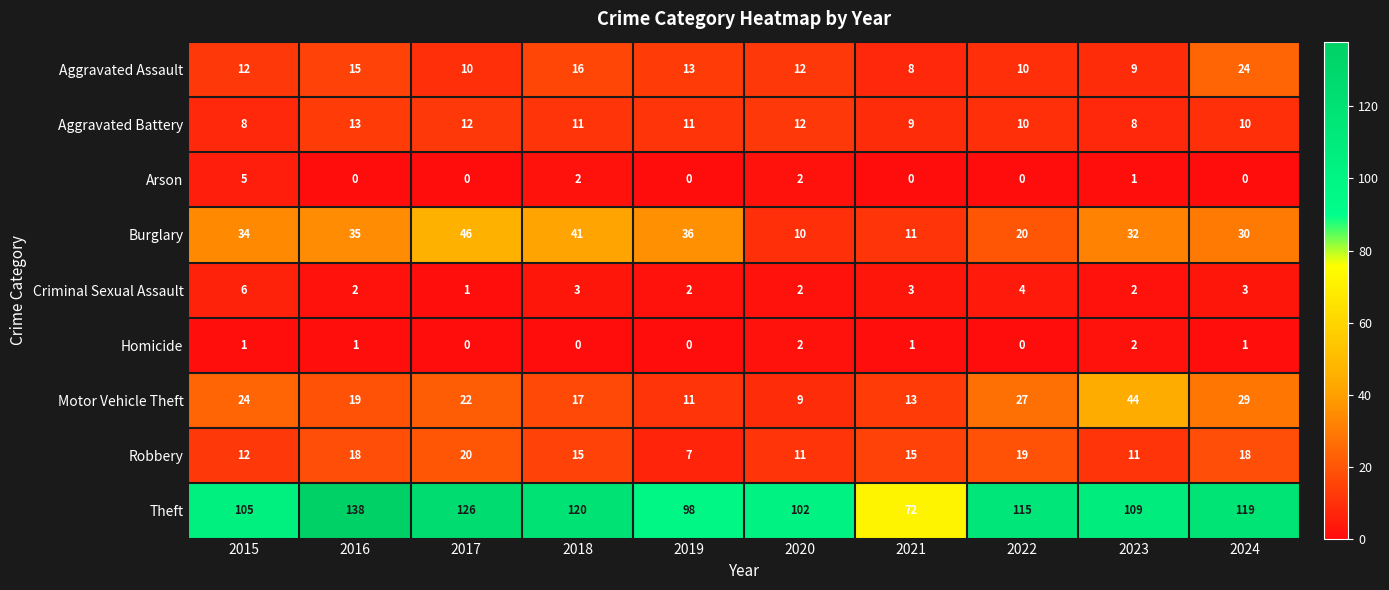

Is it true that Robbery equals 8 at 2024?

False